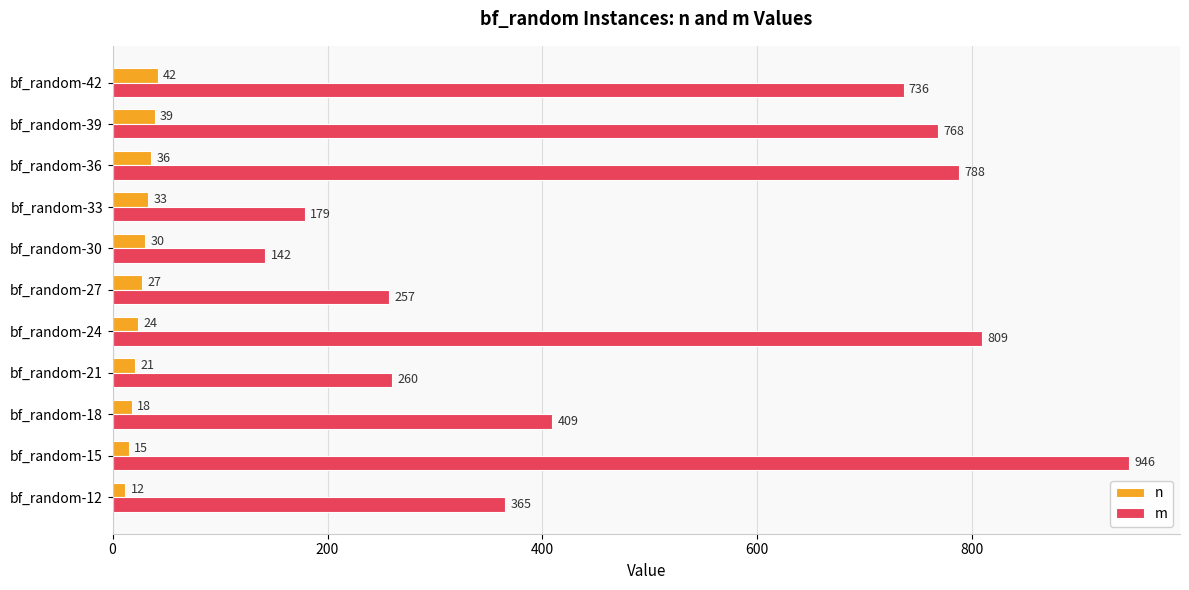

What is the minimum value for n?

12